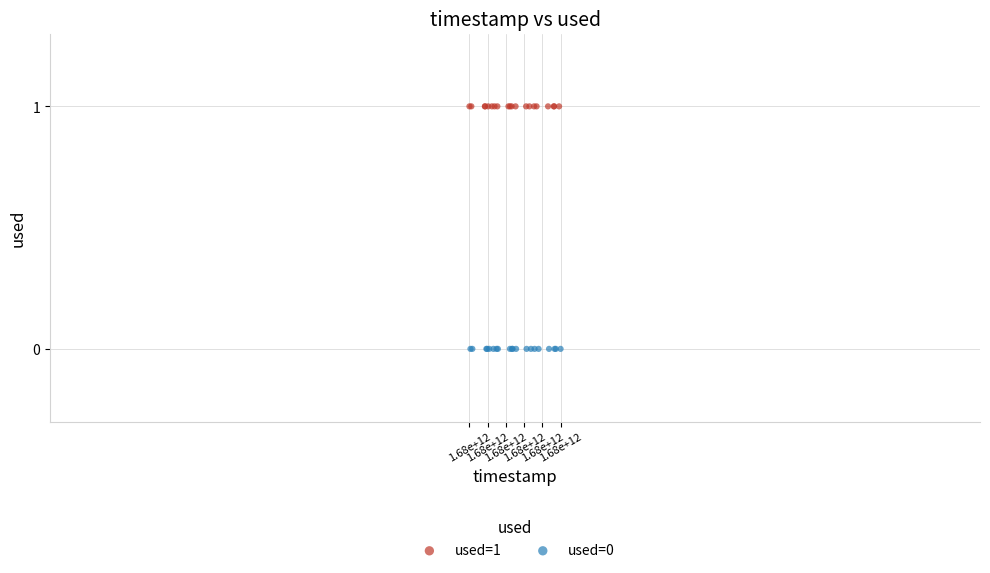

Which series reaches the minimum Y coordinate?

used=0